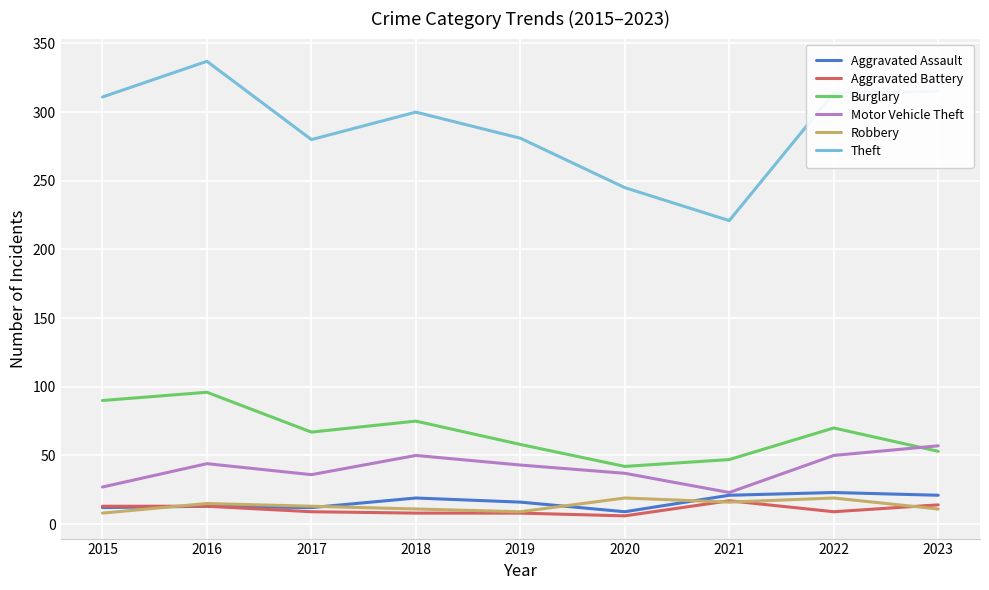

What is the minimum value shown in the chart?

6